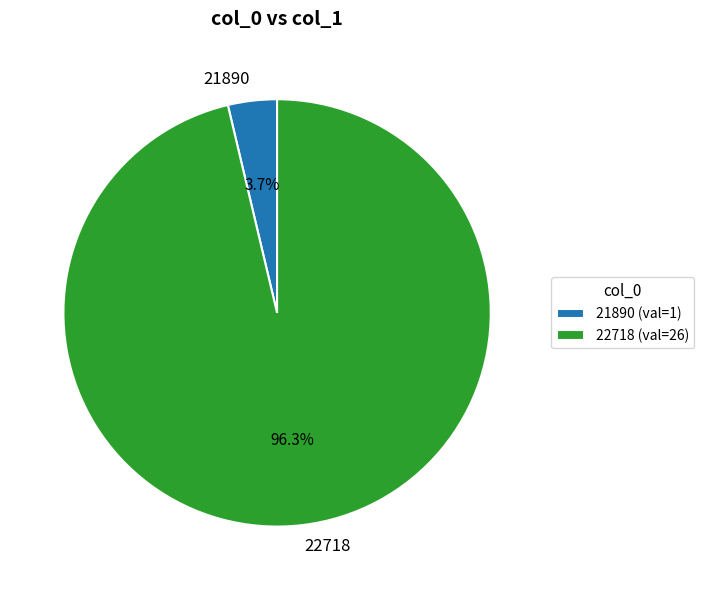

Which slice represents more than half of the pie?

22718